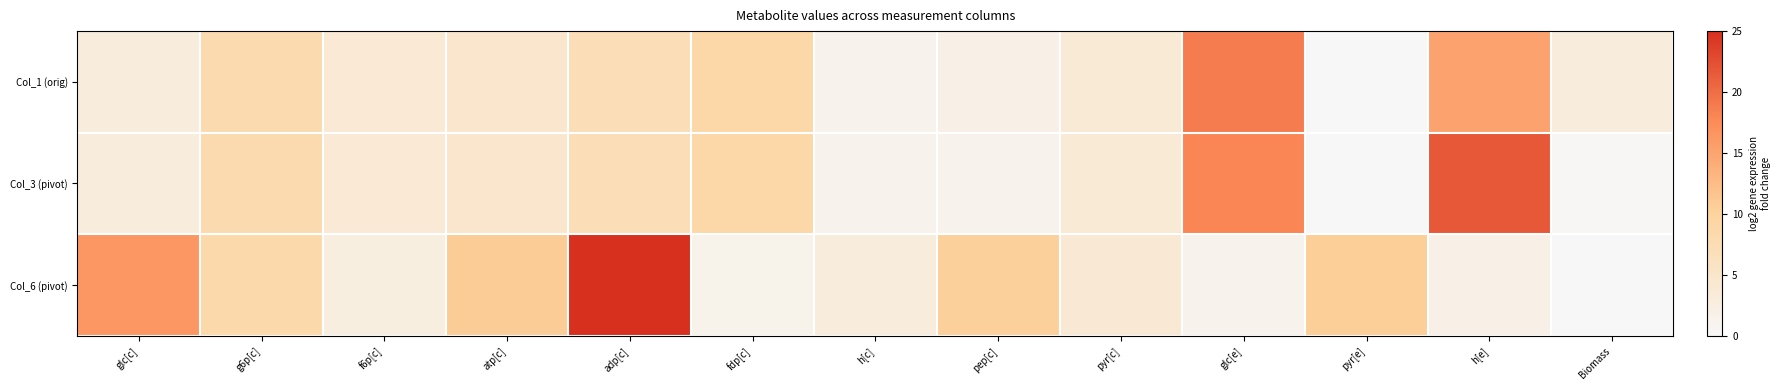

Which category has the highest value across all series?

adp[c]